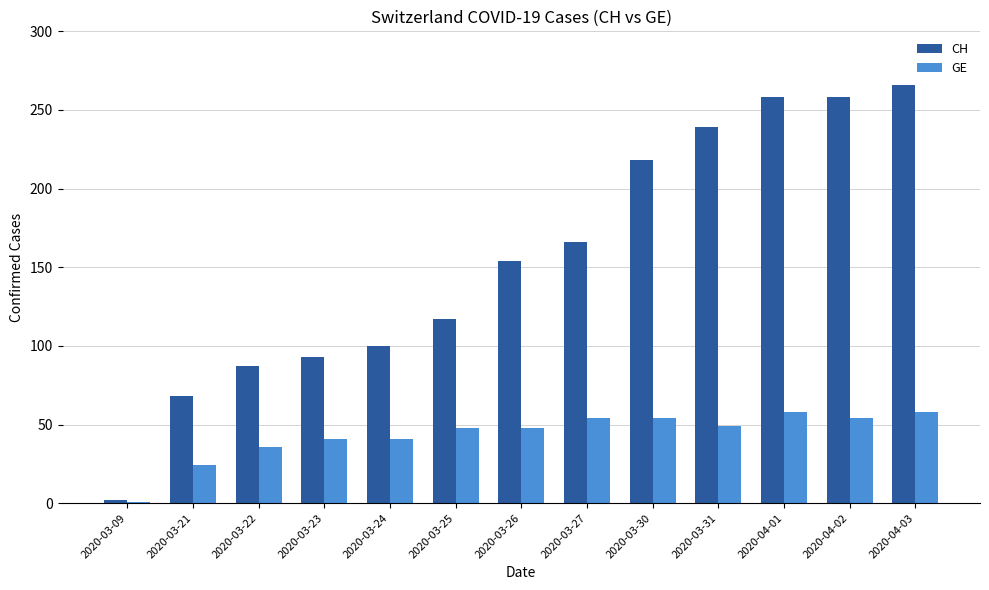

What is the difference between the CH values at 2020-03-24 and 2020-03-26?

54